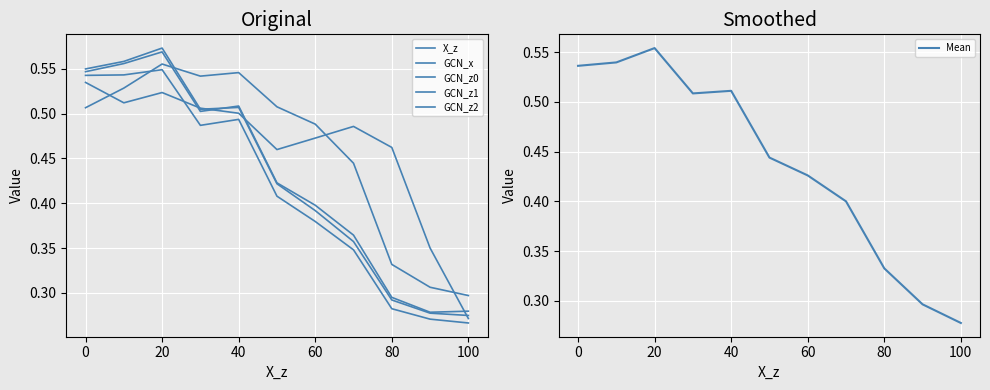

At which label is Mean closest to 0?

100